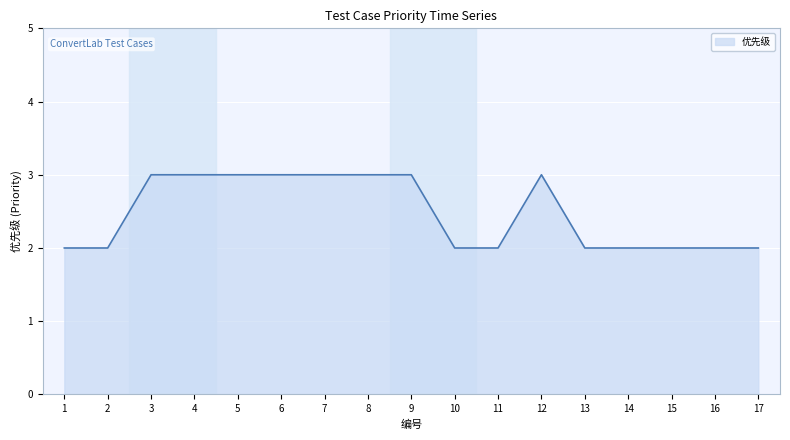

Which has a higher value, 16 or 4?

4